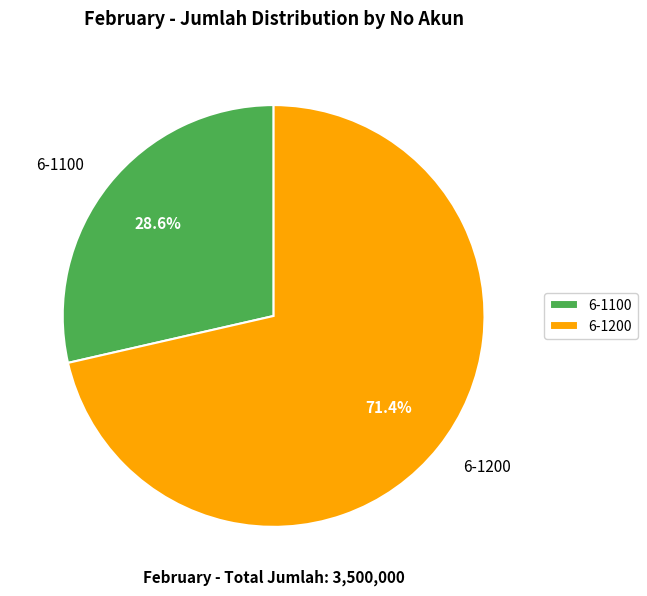

To the nearest percent, what portion does 6-1200 represent?

71%